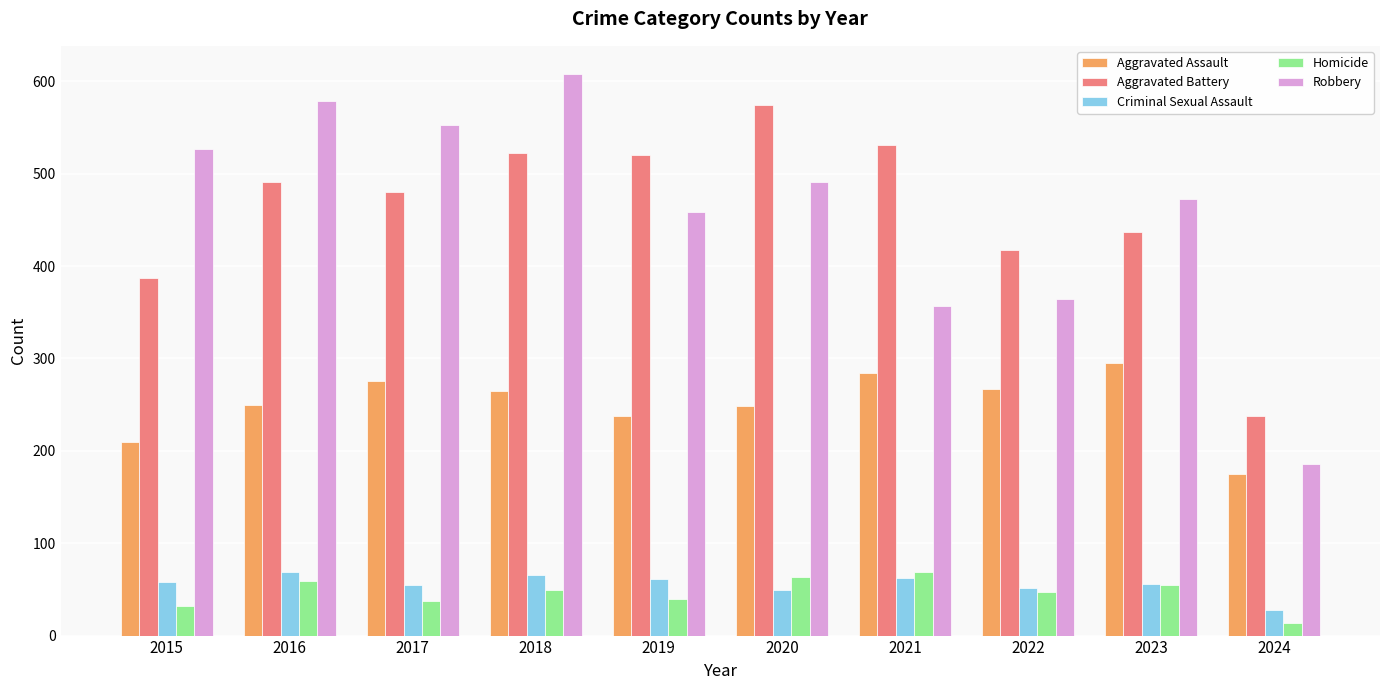

True or false: Criminal Sexual Assault has a value of 52 at 2022.

True